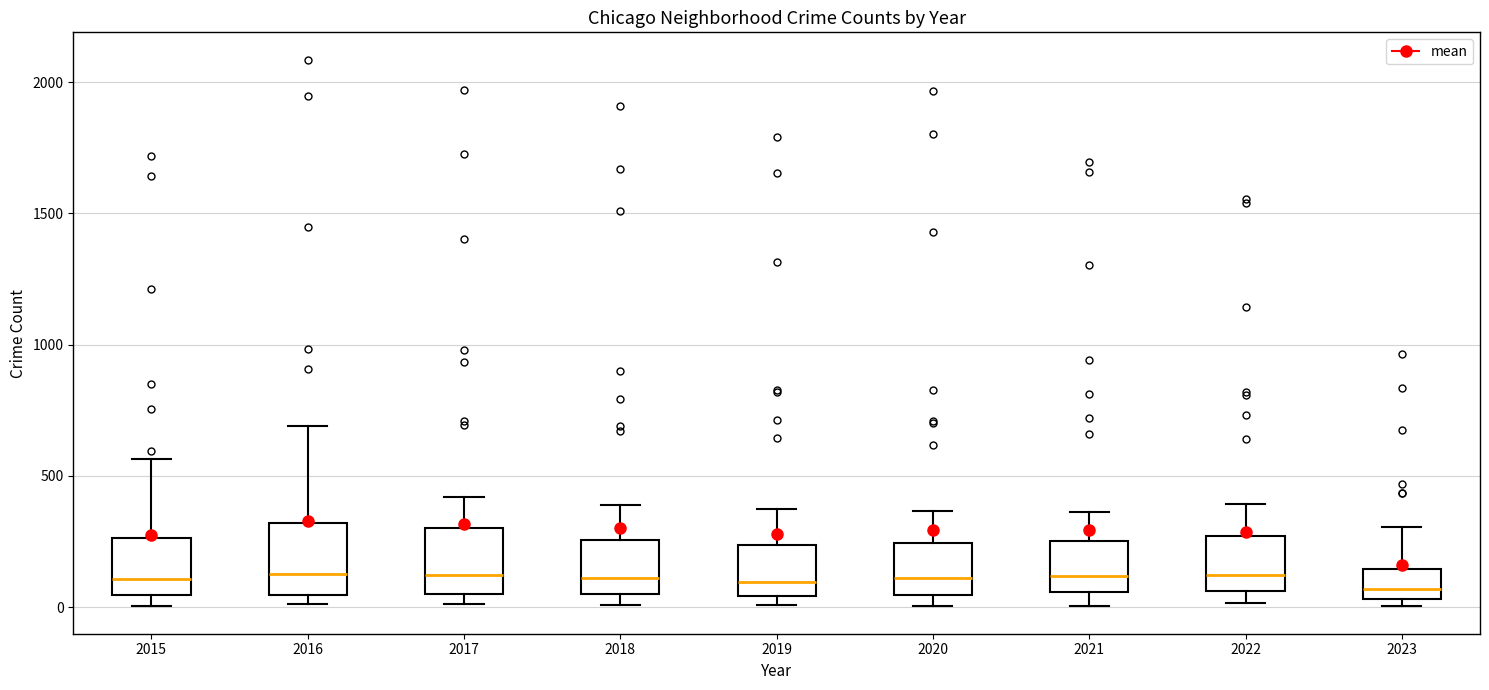

Reading left to right, read every box against the y-axis: the position of its median line, the range the box covers, and the ends of its whiskers. The values are not printed on the chart, so give them approximately, as read against the axis.

2015: median 100, box 50 to 250, whiskers 0 to 550
2016: median 150, box 50 to 300, whiskers 0 to 700
2017: median 100, box 50 to 300, whiskers 0 to 400
2018: median 100, box 50 to 250, whiskers 0 to 400
2019: median 100, box 50 to 250, whiskers 0 to 400
2020: median 100, box 50 to 250, whiskers 0 to 350
2021: median 100, box 50 to 250, whiskers 0 to 350
2022: median 100, box 50 to 250, whiskers 0 to 400
2023: median 50 (just above the box's lower edge), box 50 to 150, whiskers 0 to 300